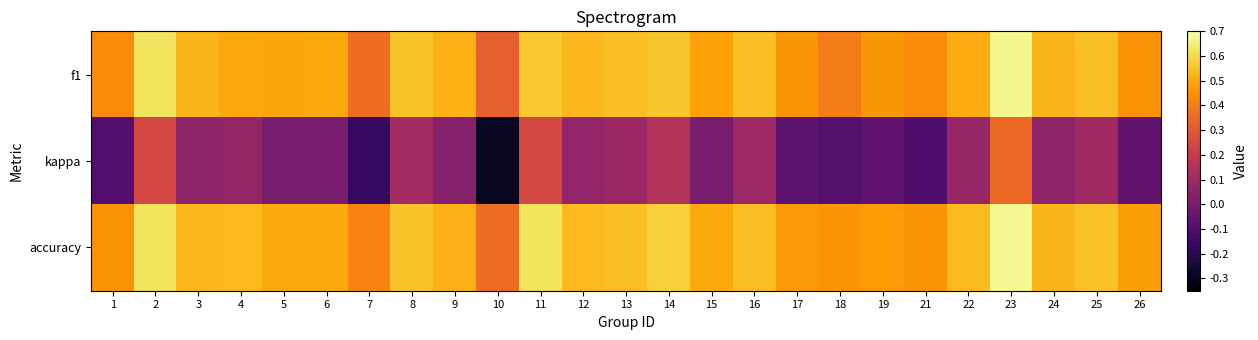

Which label corresponds to the smallest value in the chart?

10